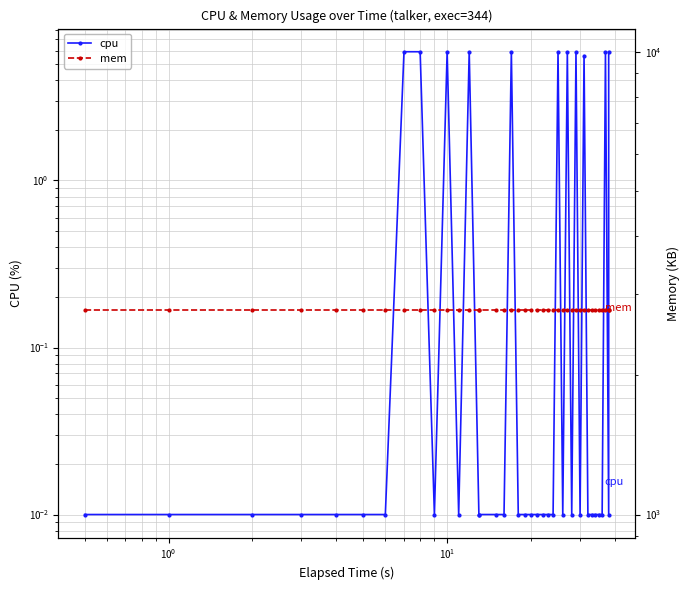

How many interior local peaks does the cpu series have?

8